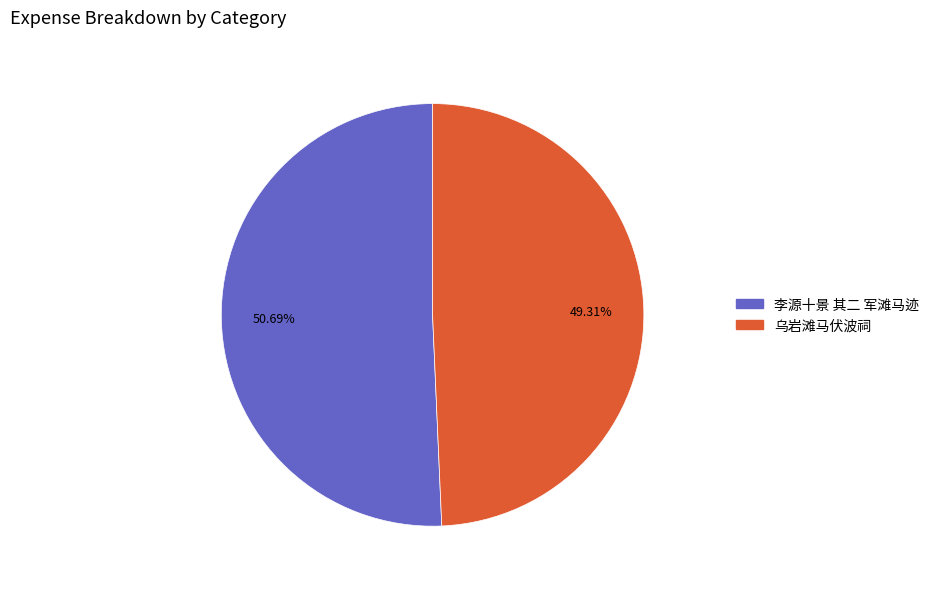

What percentage is the 乌岩滩马伏波祠 slice, to the nearest percent?

49%